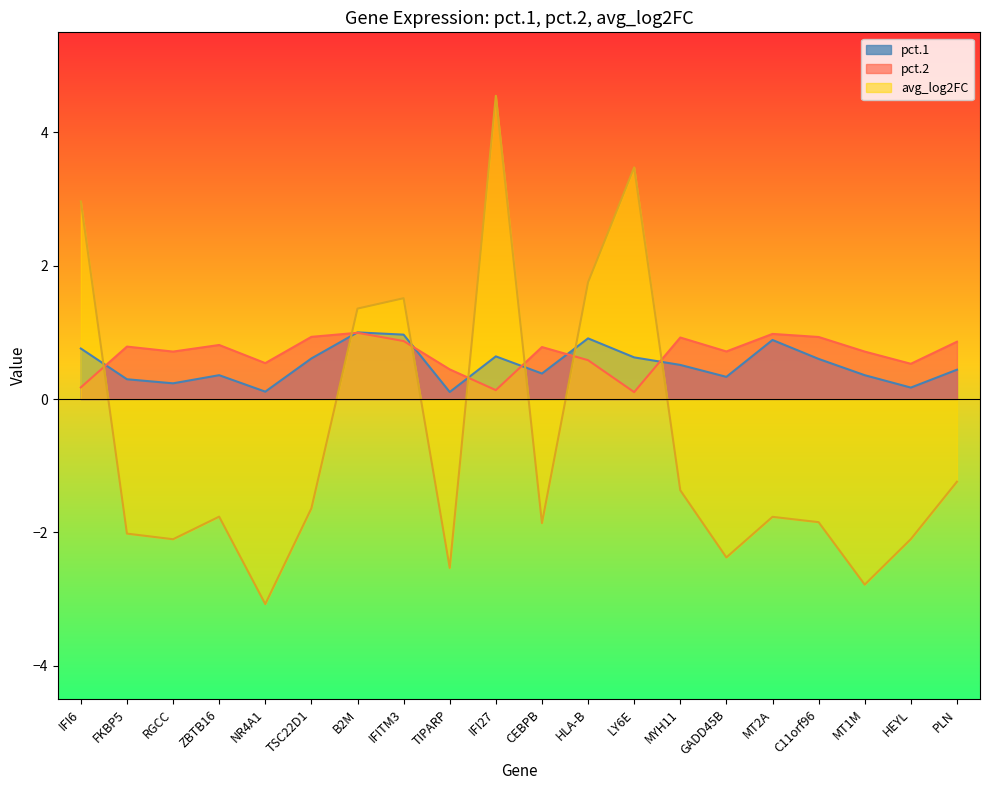

True or false: avg_log2FC has a value of -2.1 at RGCC.

True